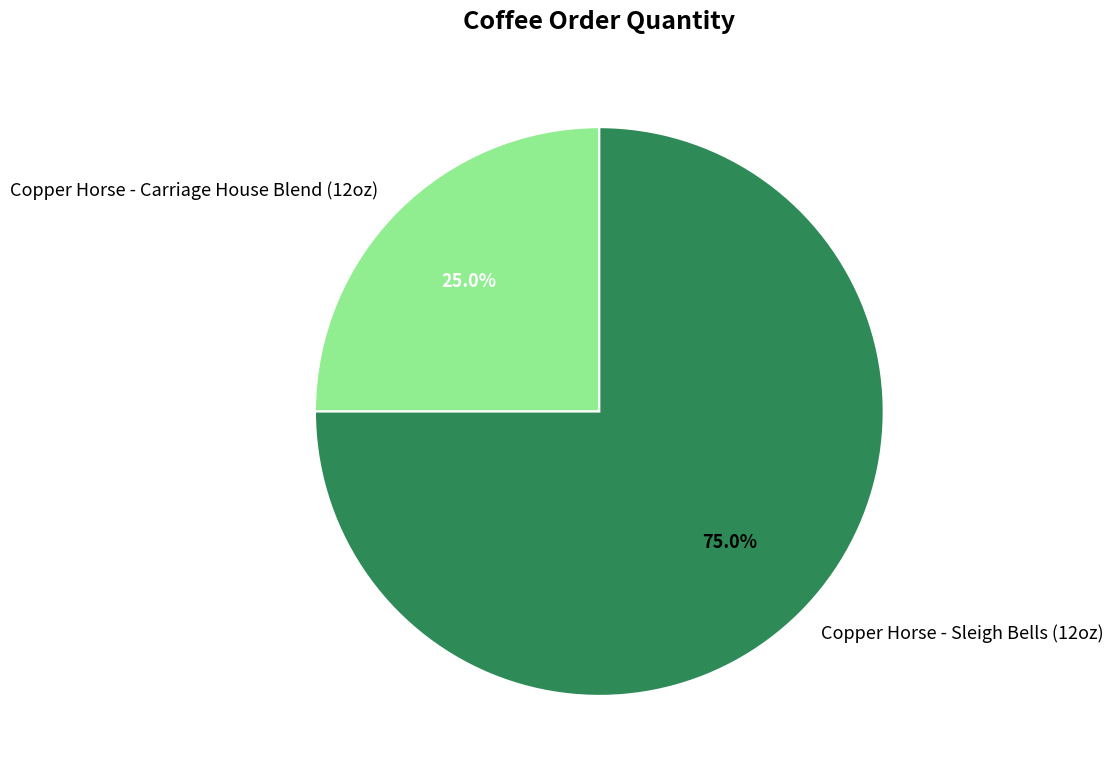

To the nearest percent, what is the difference between the Copper Horse - Carriage House Blend (12oz) and Copper Horse - Sleigh Bells (12oz) slice percentages?

50%